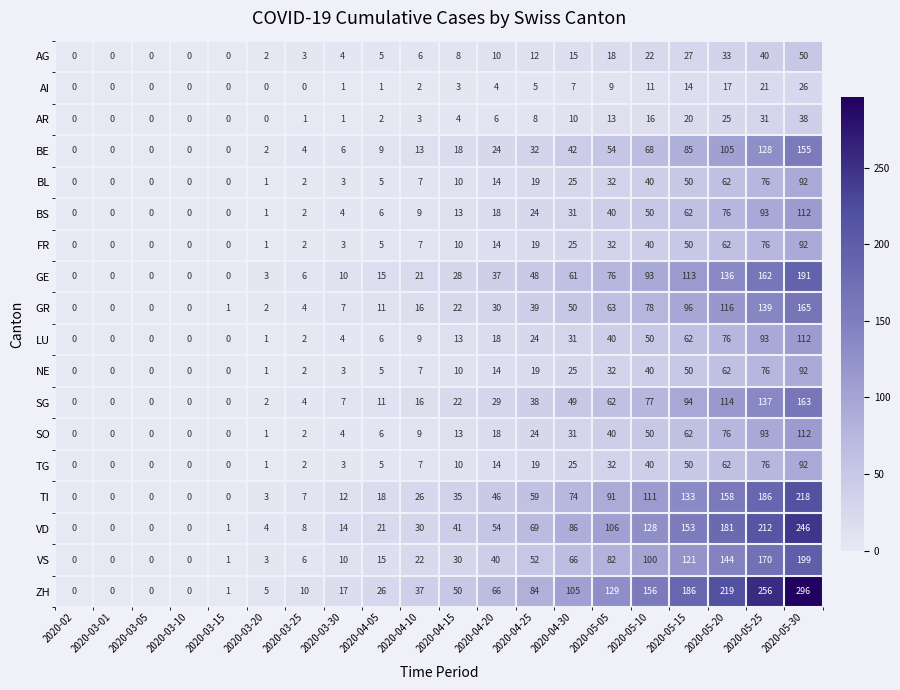

Which series has the largest total across all categories?

ZH